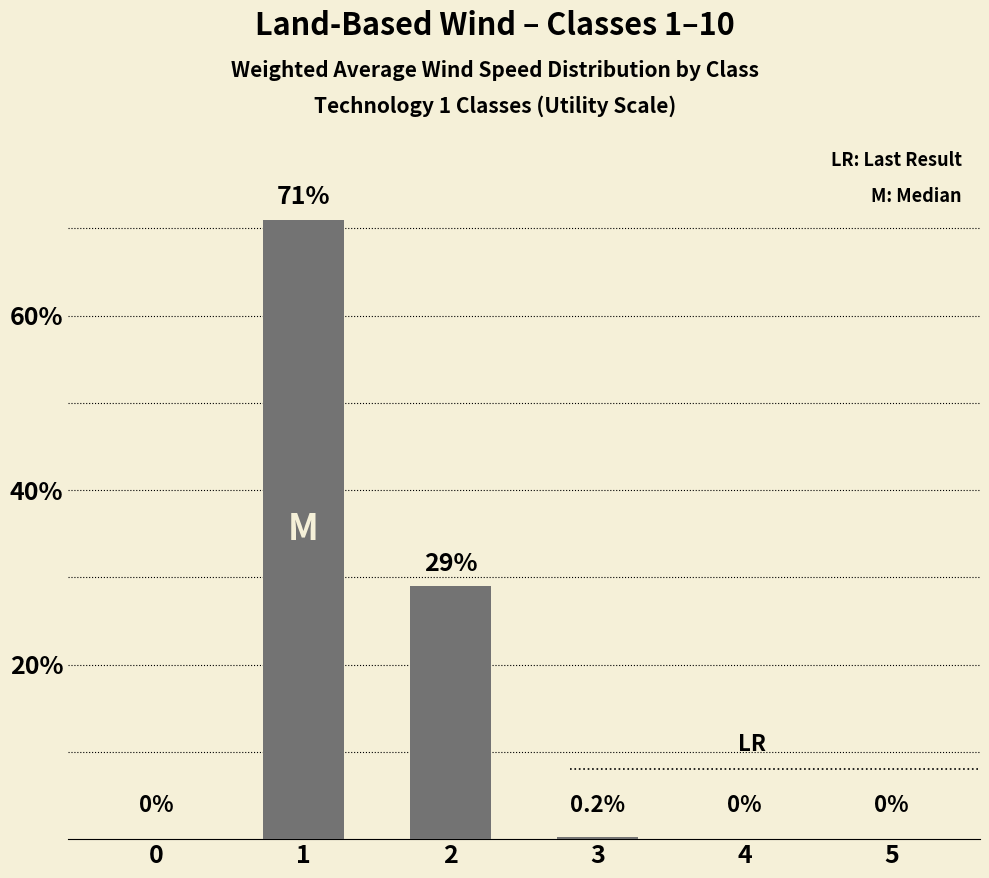

What is the difference between the values at 1 and 5?

71.0